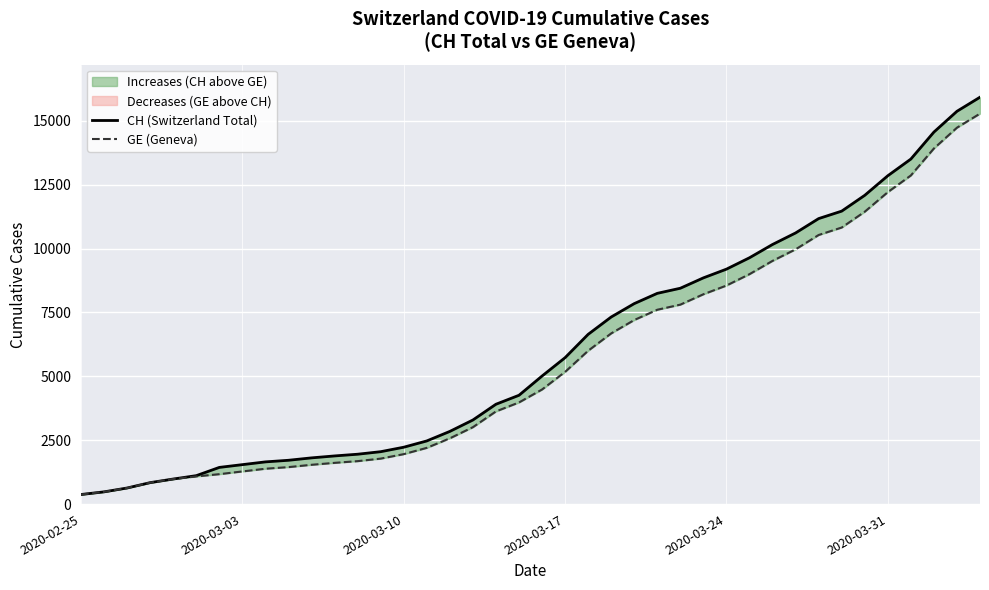

At 2020-03-10, list the series in order from smallest to largest.

GE (Geneva), CH (Switzerland Total)